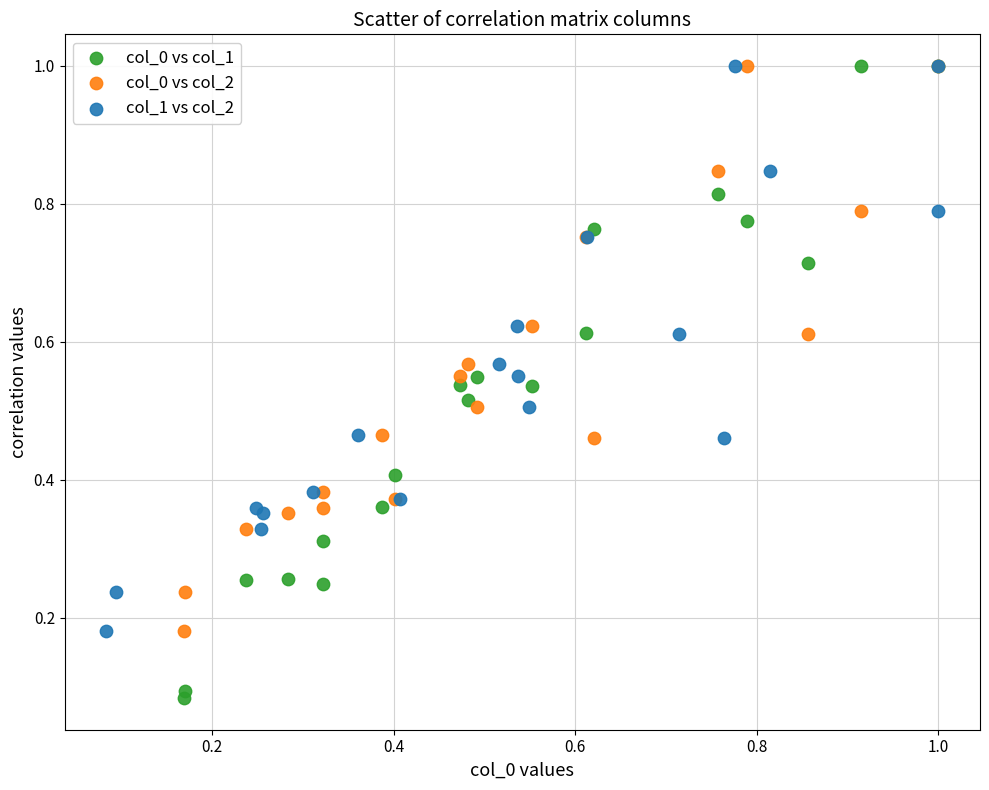

Which series contains the lowest Y value?

col_0 vs col_1